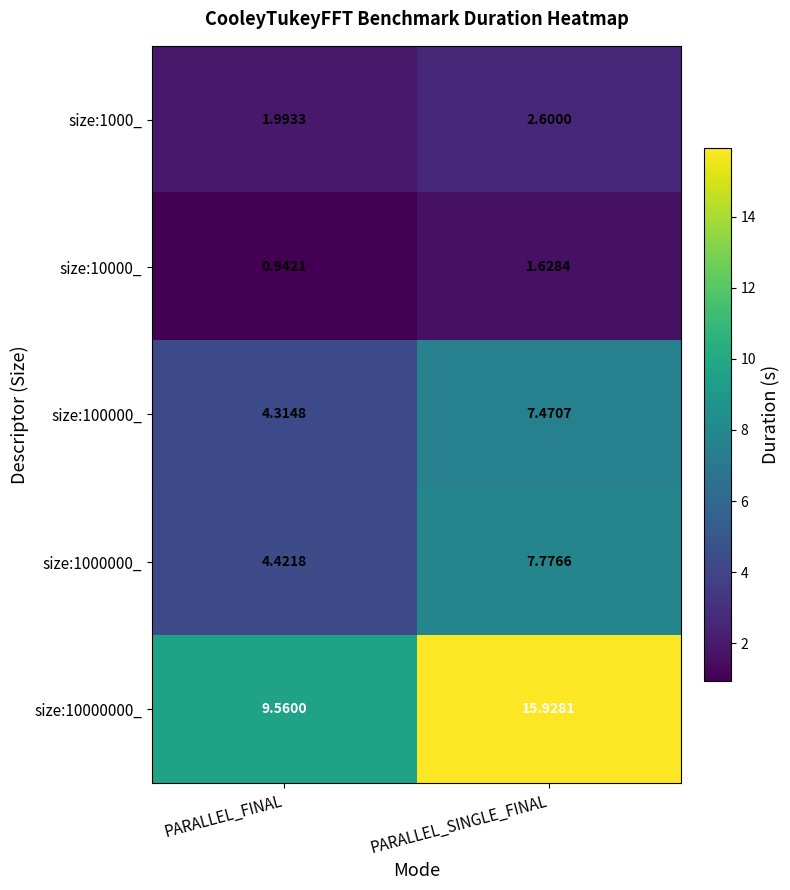

Which category has the highest value across all series?

PARALLEL_SINGLE_FINAL